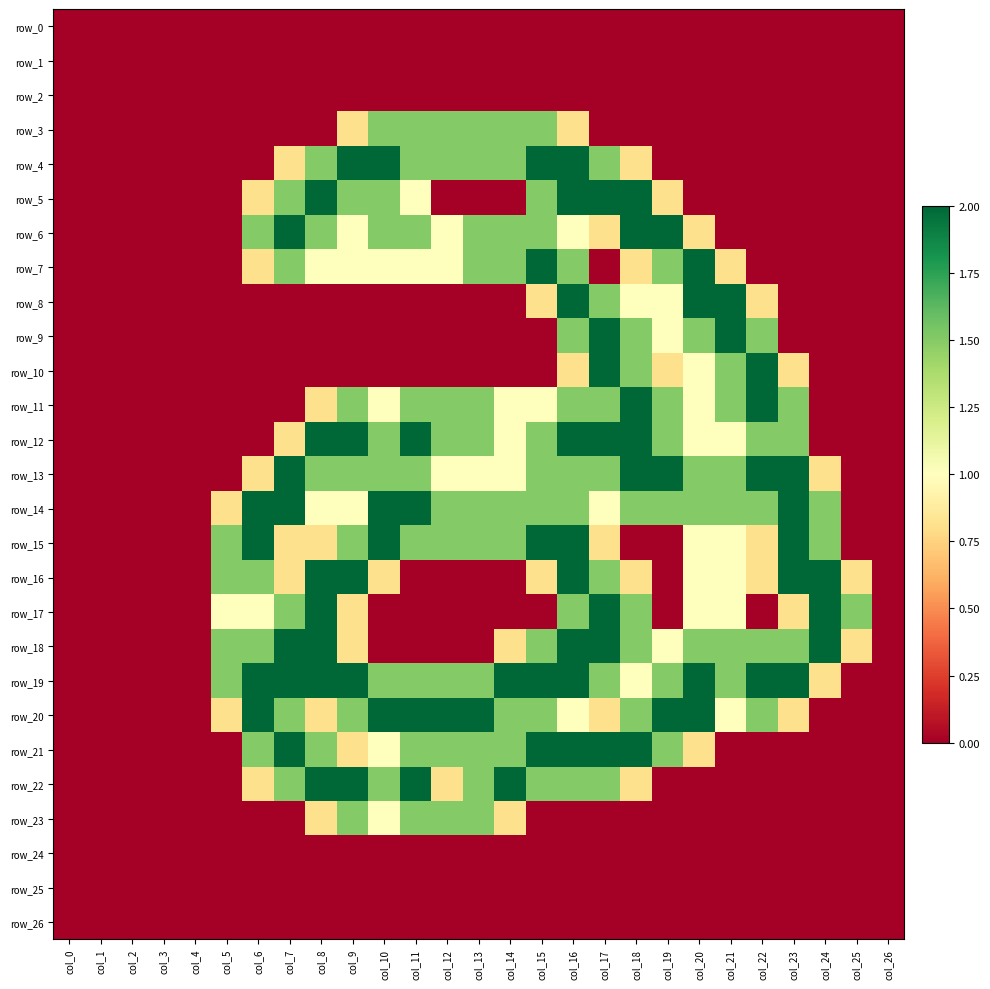

List the labels in order of row_4 value, smallest first.

col_0, col_1, col_2, col_3, col_4, col_5, col_6, col_19, col_20, col_21, col_22, col_23, col_24, col_25, col_26, col_7, col_18, col_8, col_11, col_12, col_13, col_14, col_17, col_9, col_10, col_15, col_16